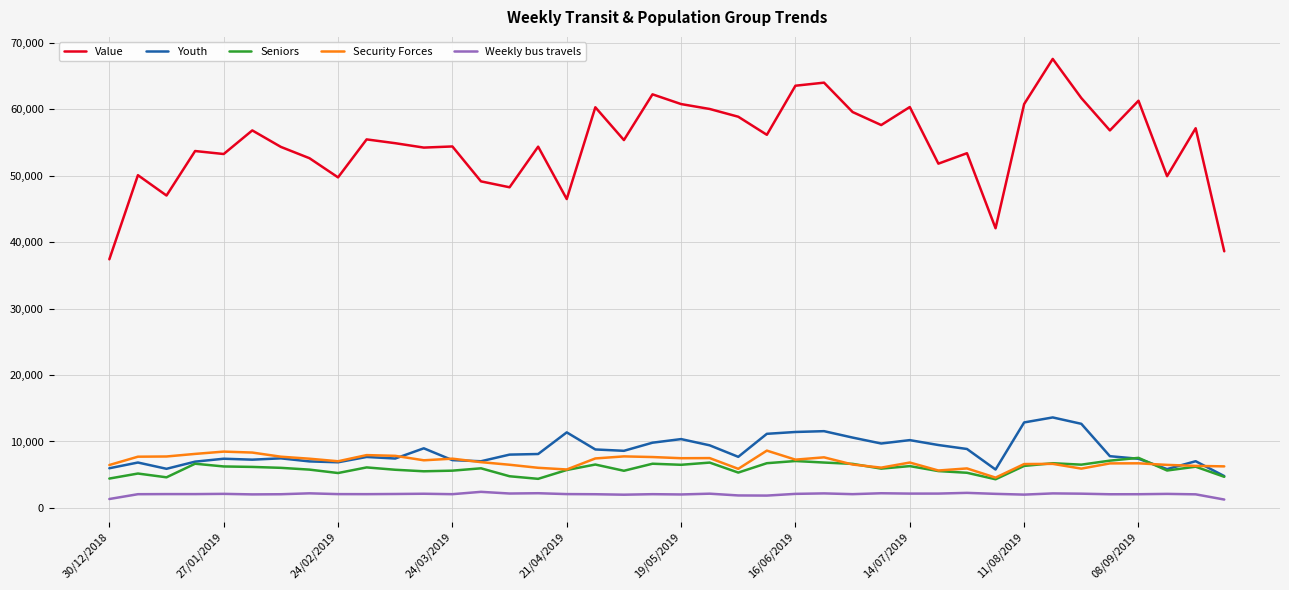

Which series has the largest total across all categories?

Value